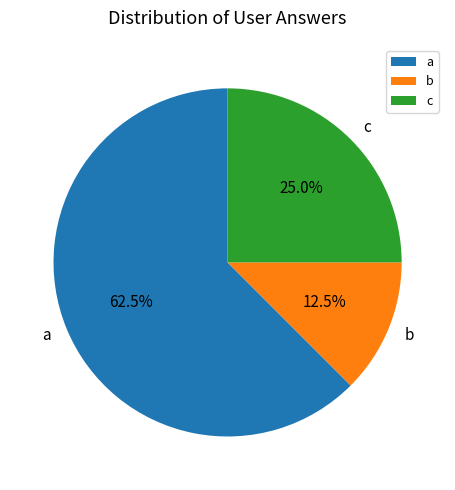

Which category accounts for the majority?

a